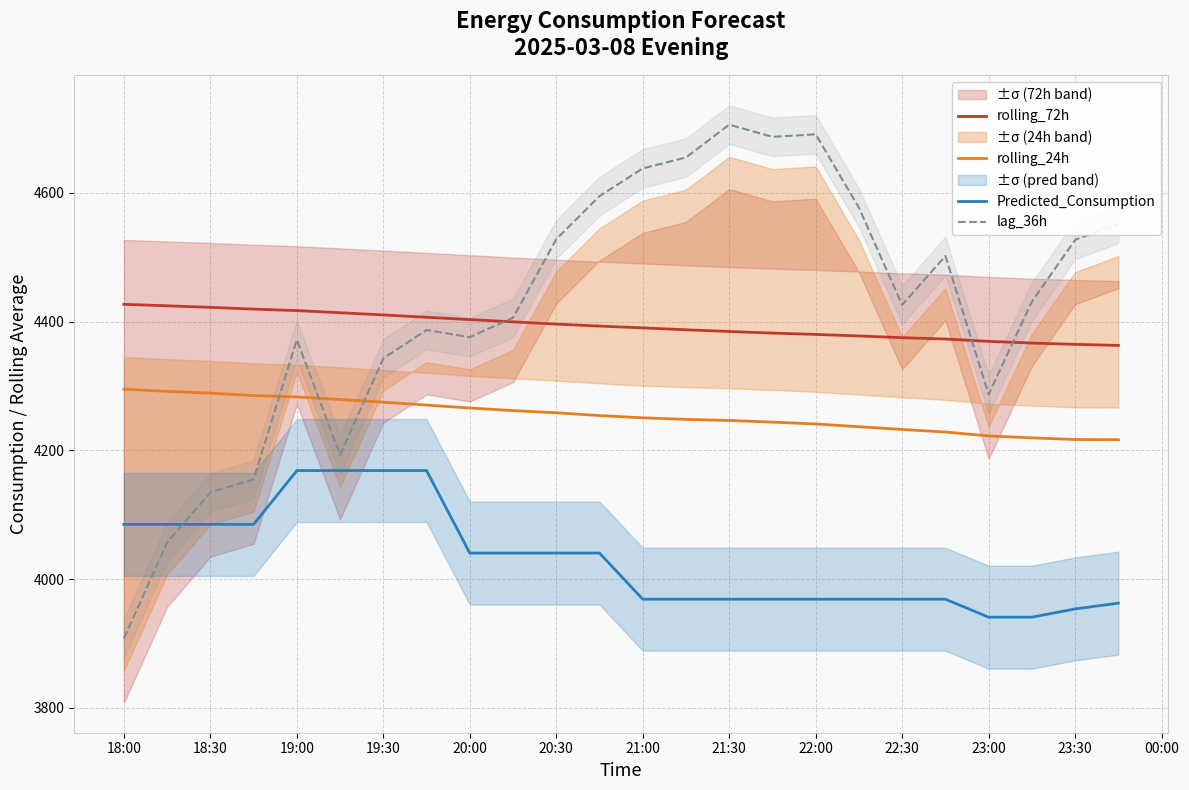

Is it true that rolling_72h equals 7744.8 at 18:30?

False